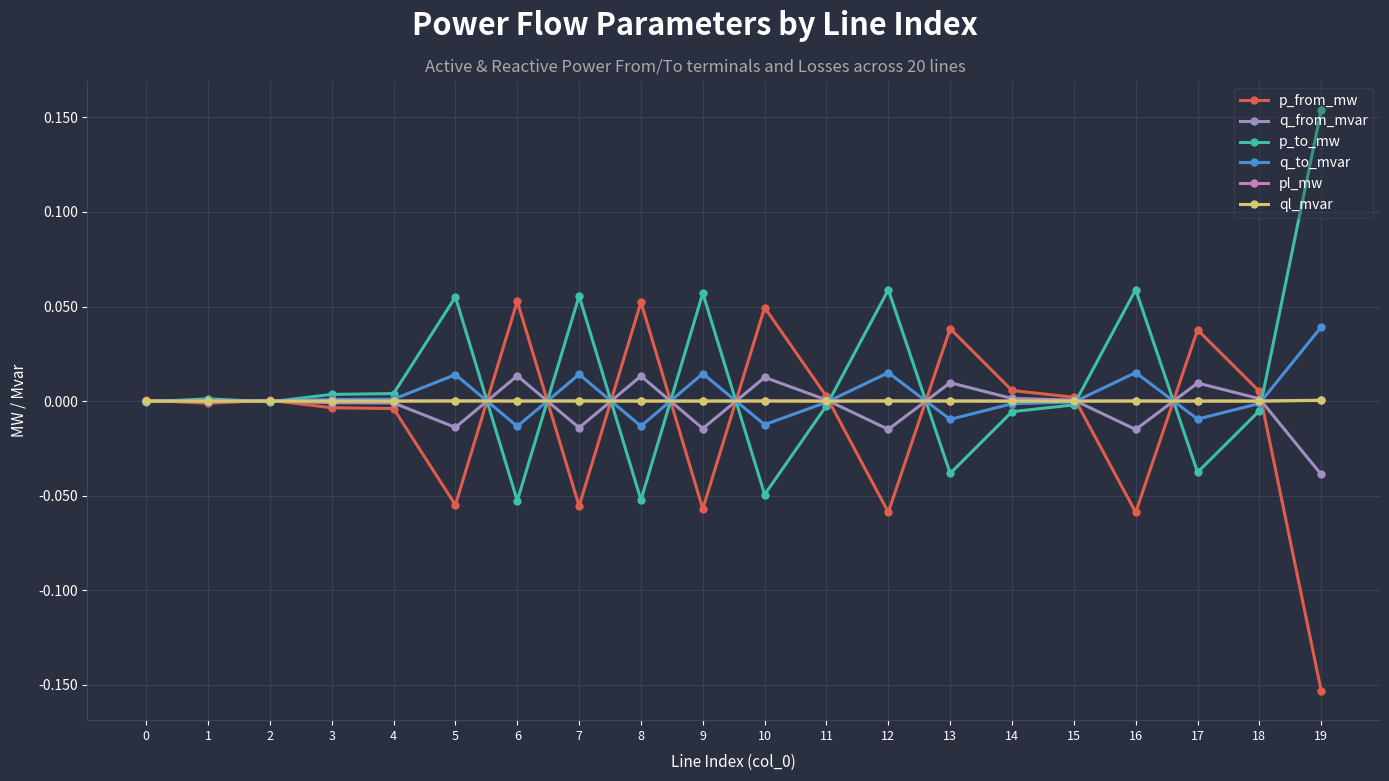

Which category has the highest value across all series?

19